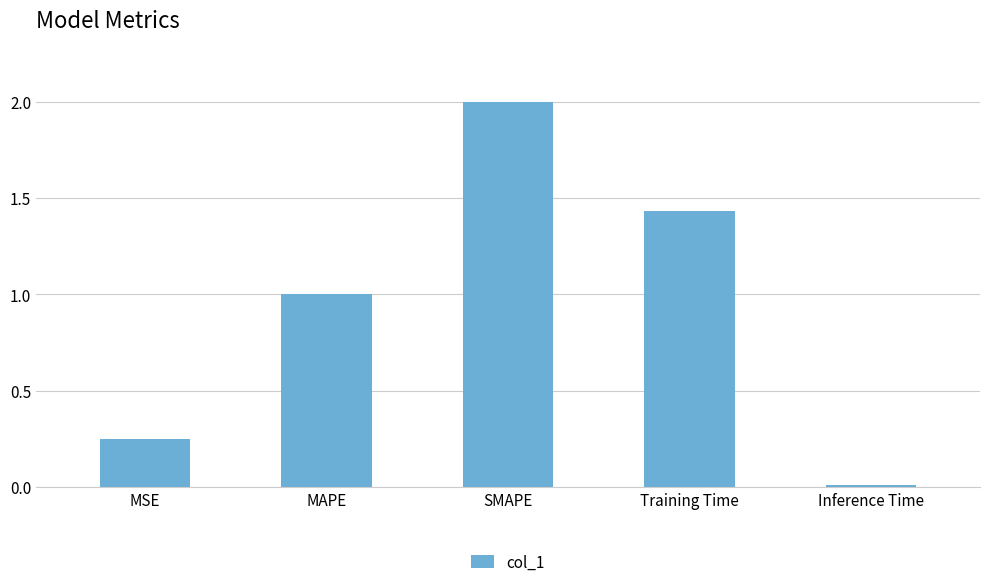

What is the label of the 2nd bar from the right?

Training Time